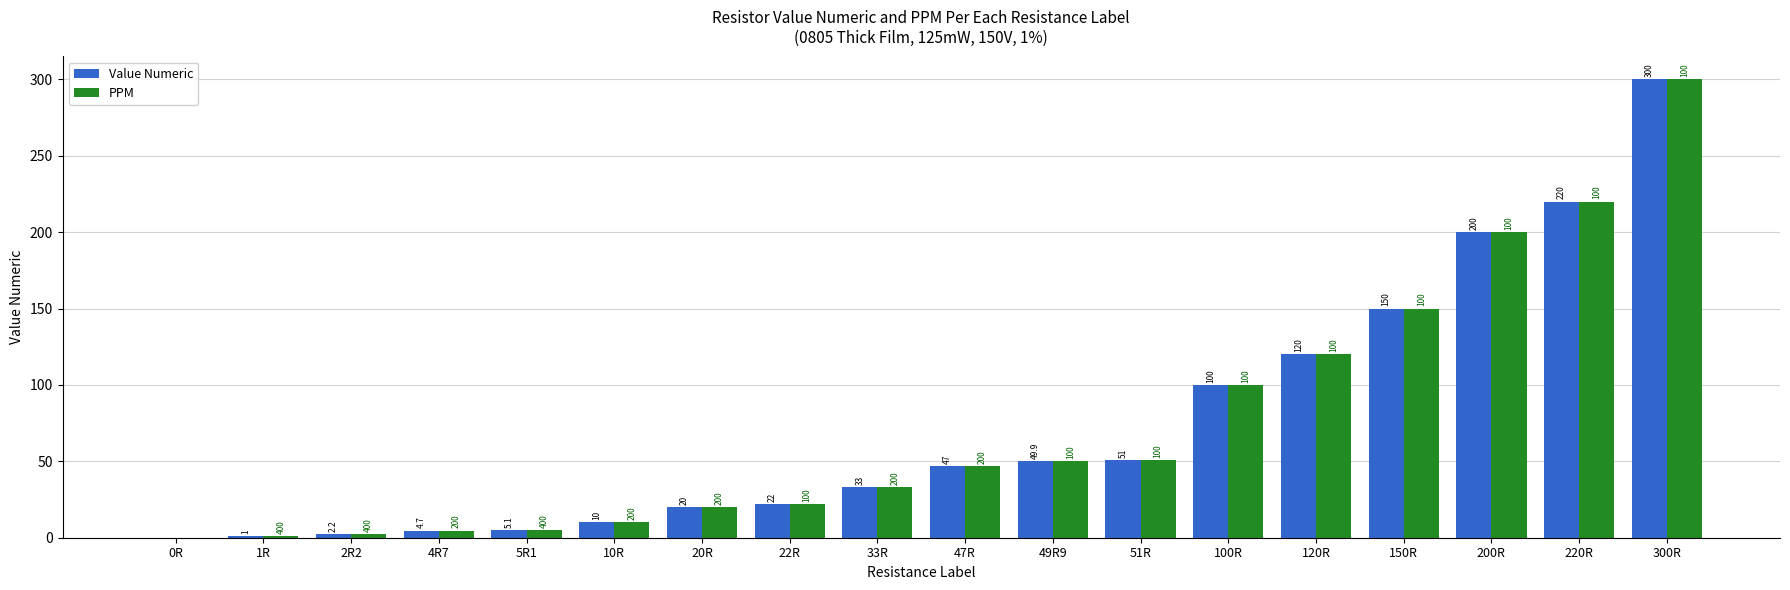

The PPM series shows 60.5 at 150R. True or false?

False